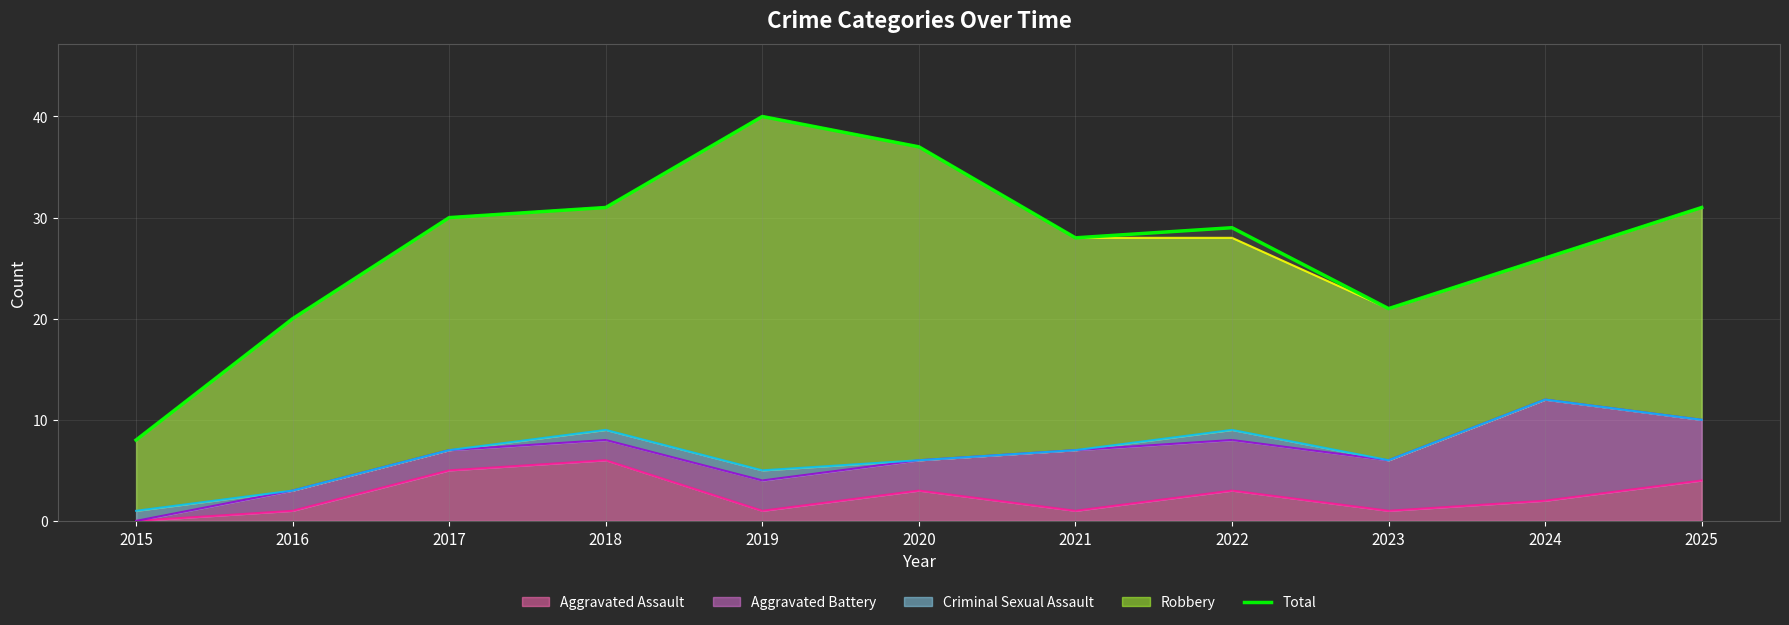

List the labels in order of value, smallest first.

2015, 2016, 2023, 2024, 2021, 2022, 2017, 2018, 2025, 2020, 2019